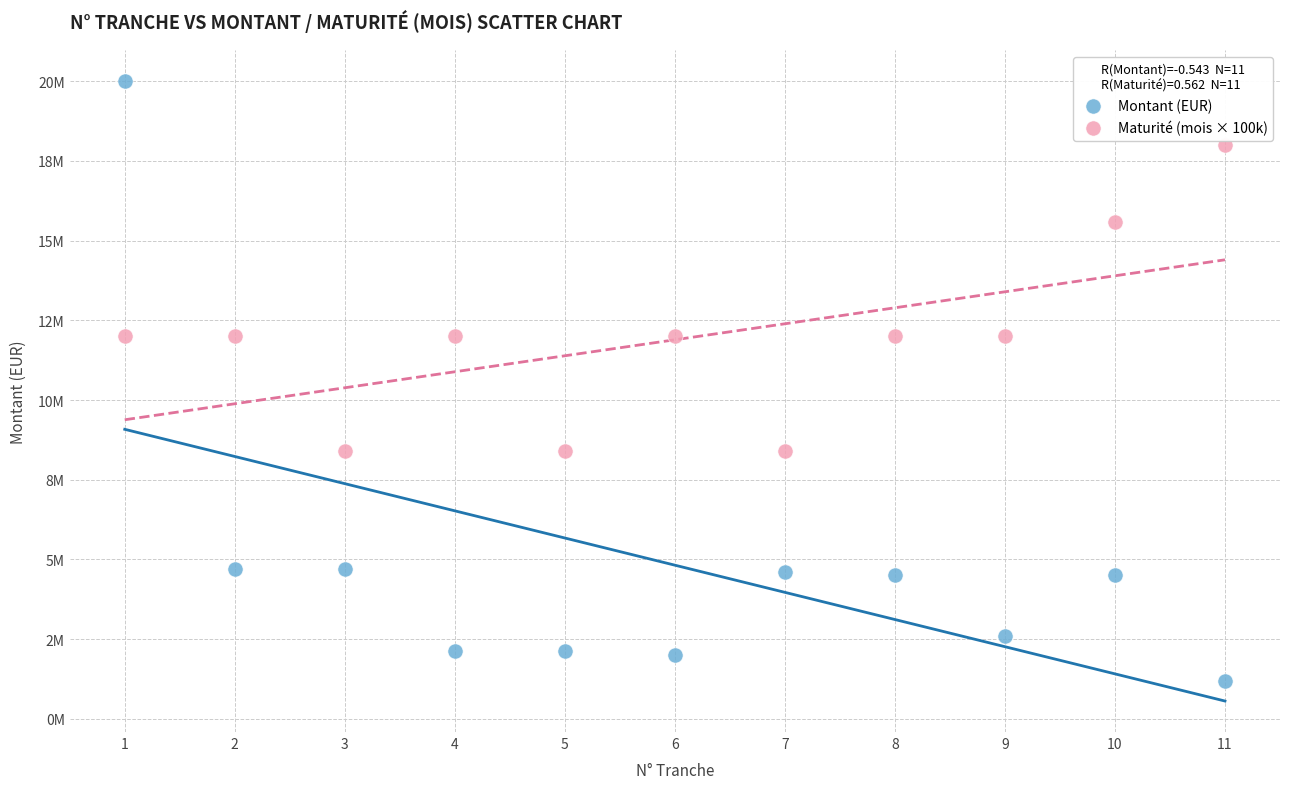

What are all the series names shown in the legend?

Montant (EUR), Maturité (mois × 100k)